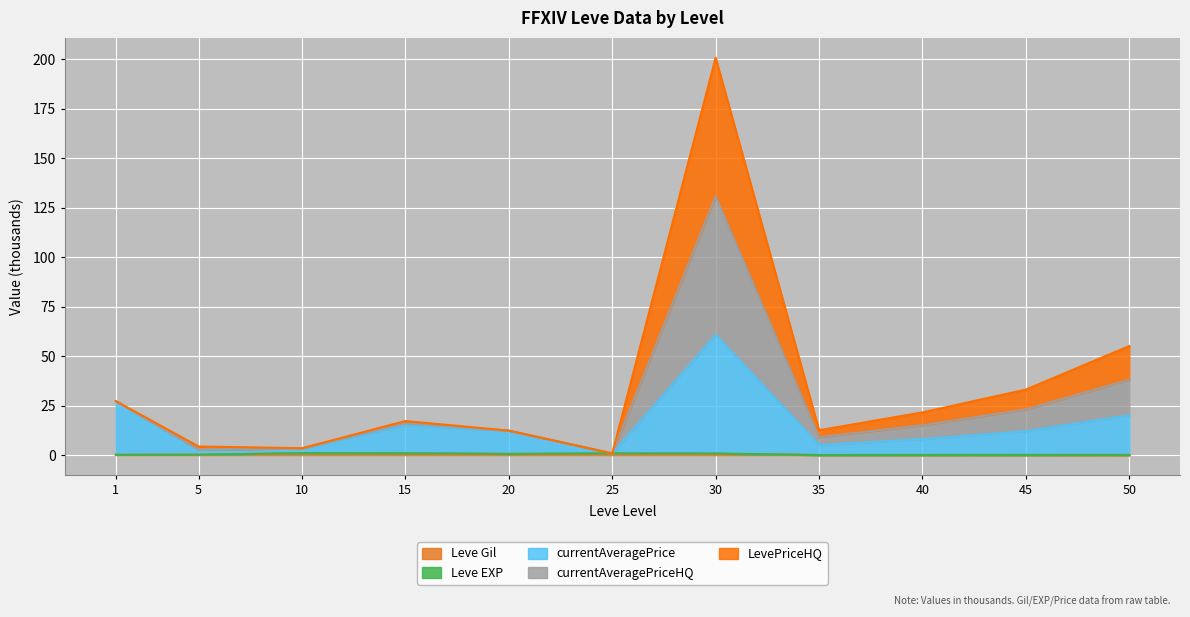

At which category is the sum across all series the highest?

30